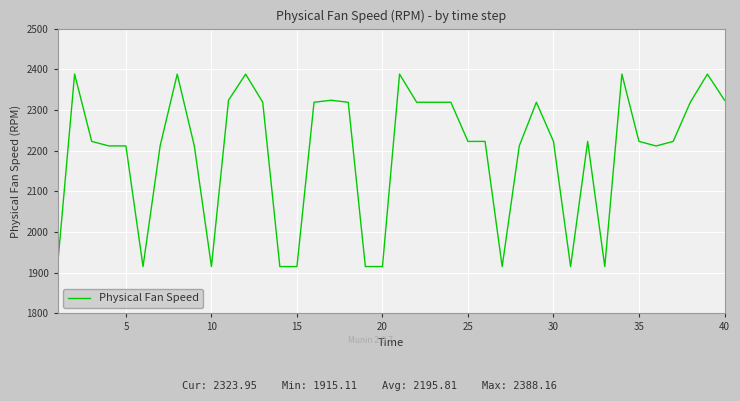

What is the smallest value displayed?

1915.1